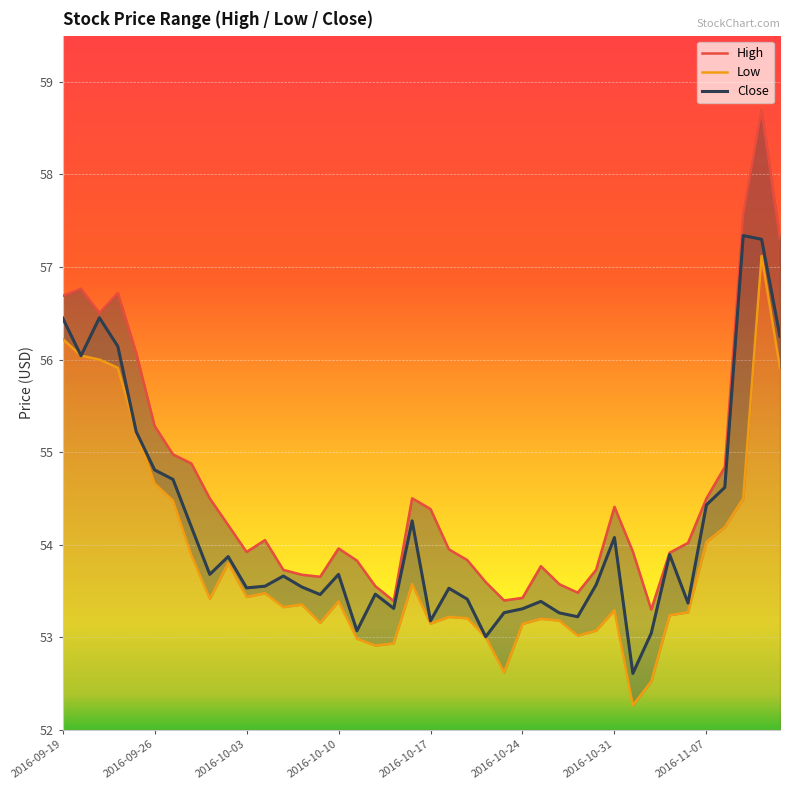

At which label does Close reach its minimum?

2016-11-01